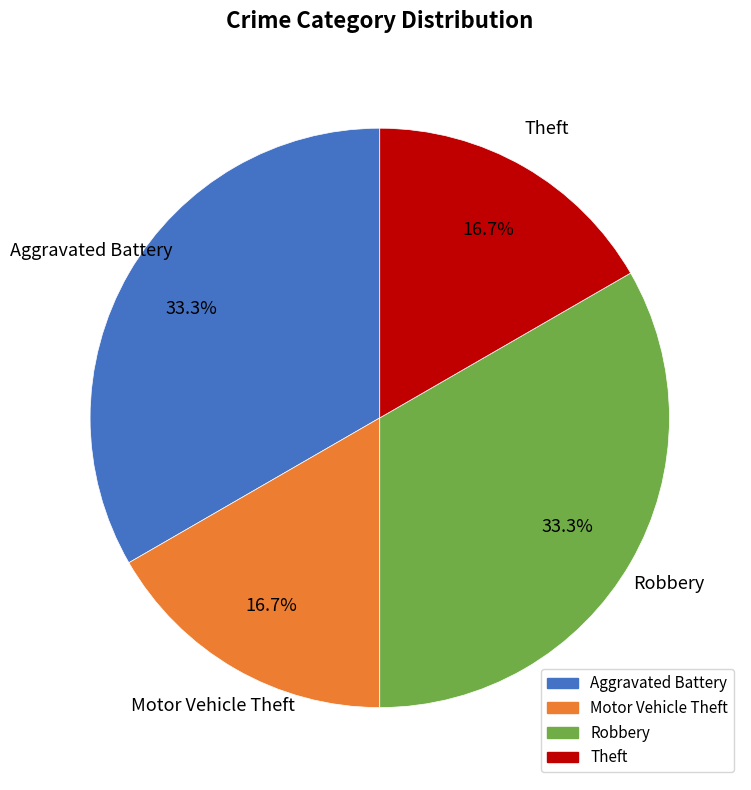

To the nearest percent, what is the average slice percentage?

25%